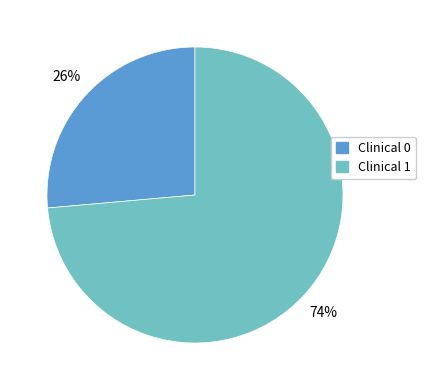

Rank the categories by value from lowest to highest.

Clinical 0, Clinical 1